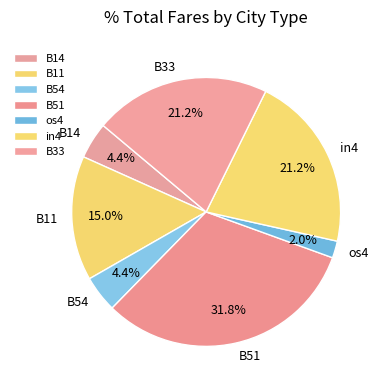

The B11 slice represents 7% of the pie. True or false?

False